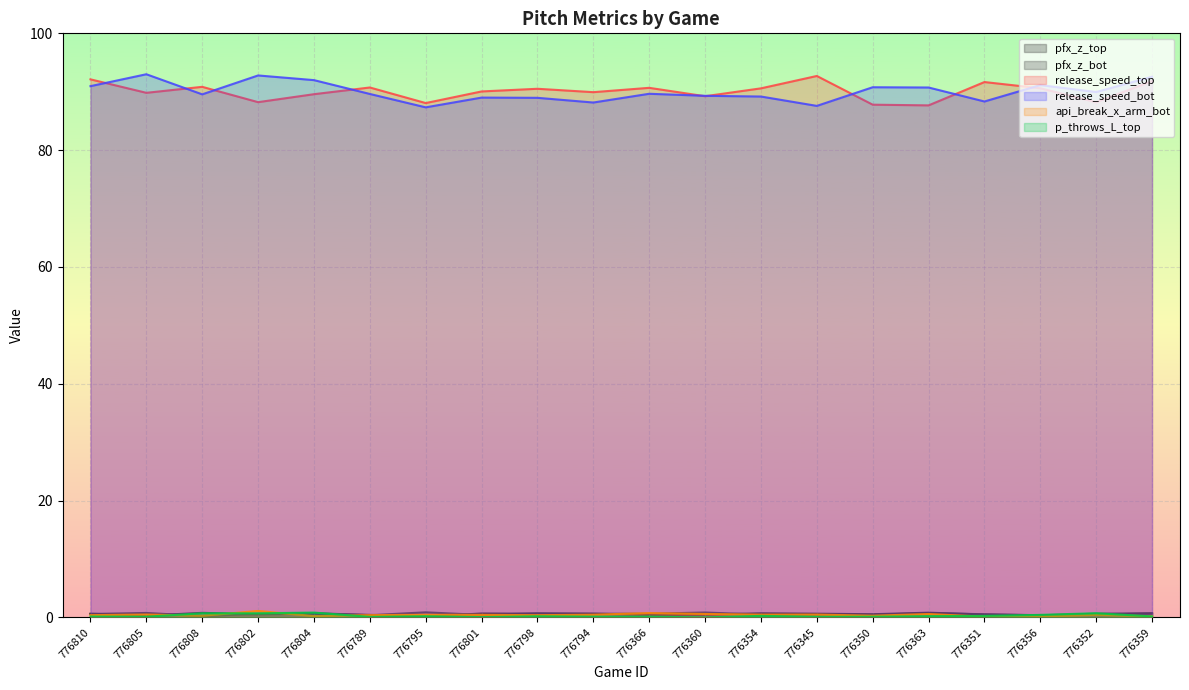

The pfx_z_top series shows 0.1 at 776795. True or false?

False